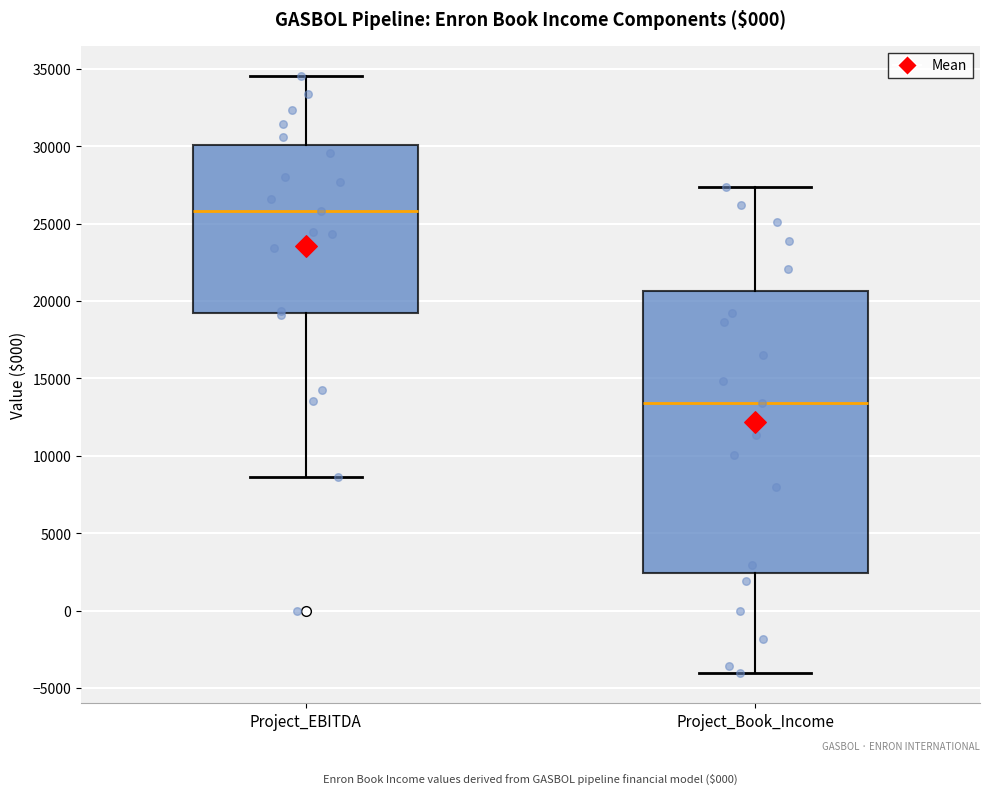

Which box has the highest median line?

Project_EBITDA